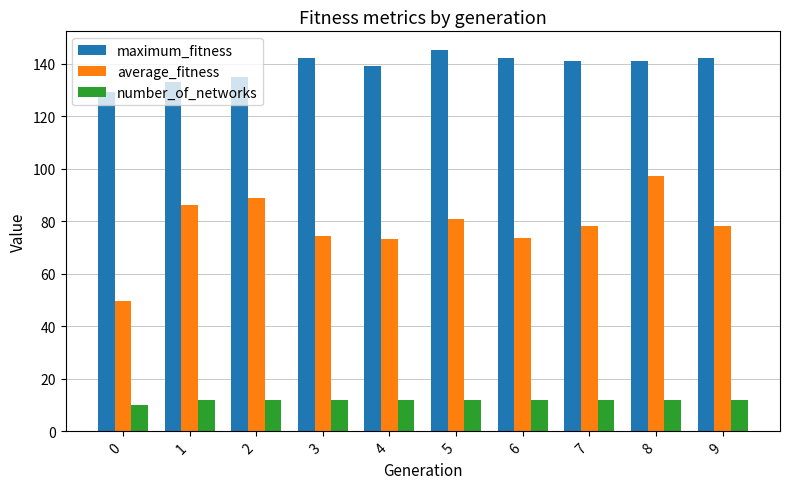

What are all the series names shown in the legend?

maximum_fitness, average_fitness, number_of_networks